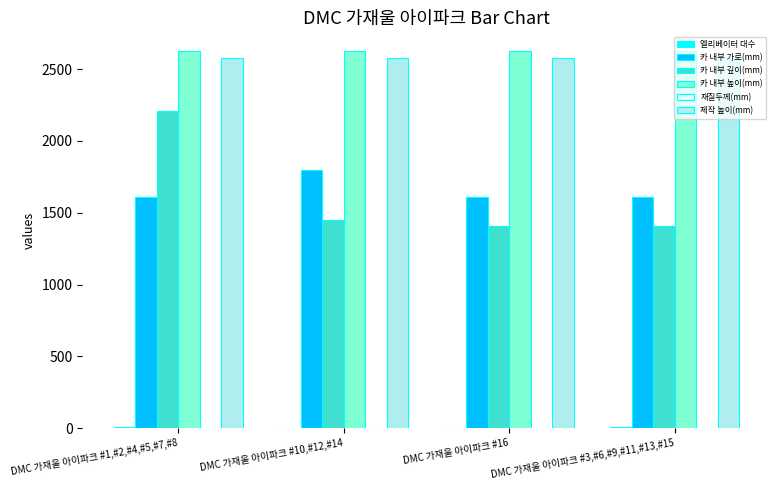

Between DMC 가재울 아이파크 #1,#2,#4,#5,#7,#8 and DMC 가재울 아이파크 #10,#12,#14, which series saw the biggest shift?

카 내부 깊이(mm)